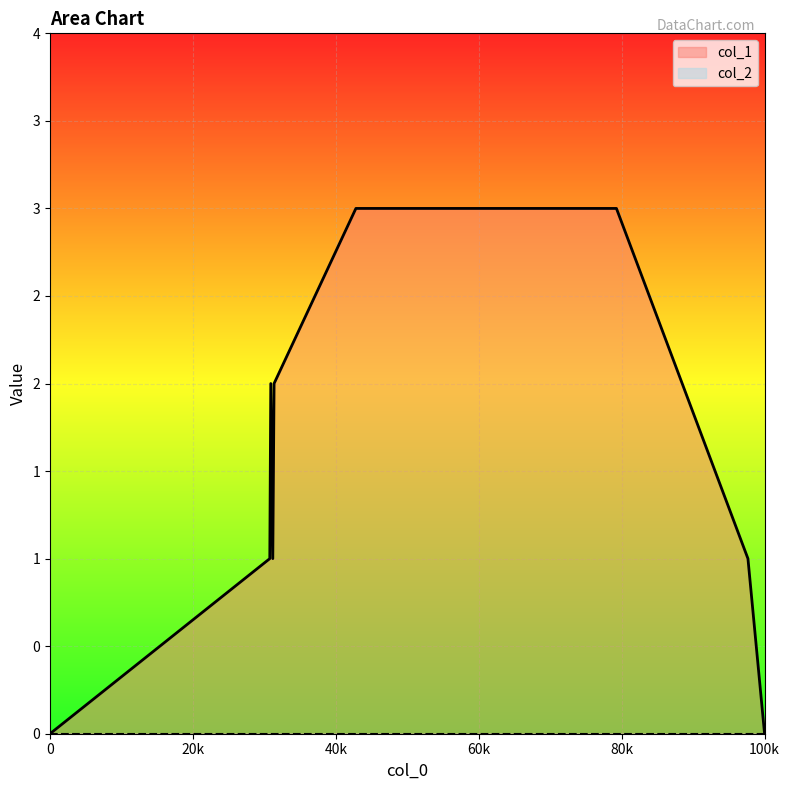

What is the value of the 6th point from the left?

3